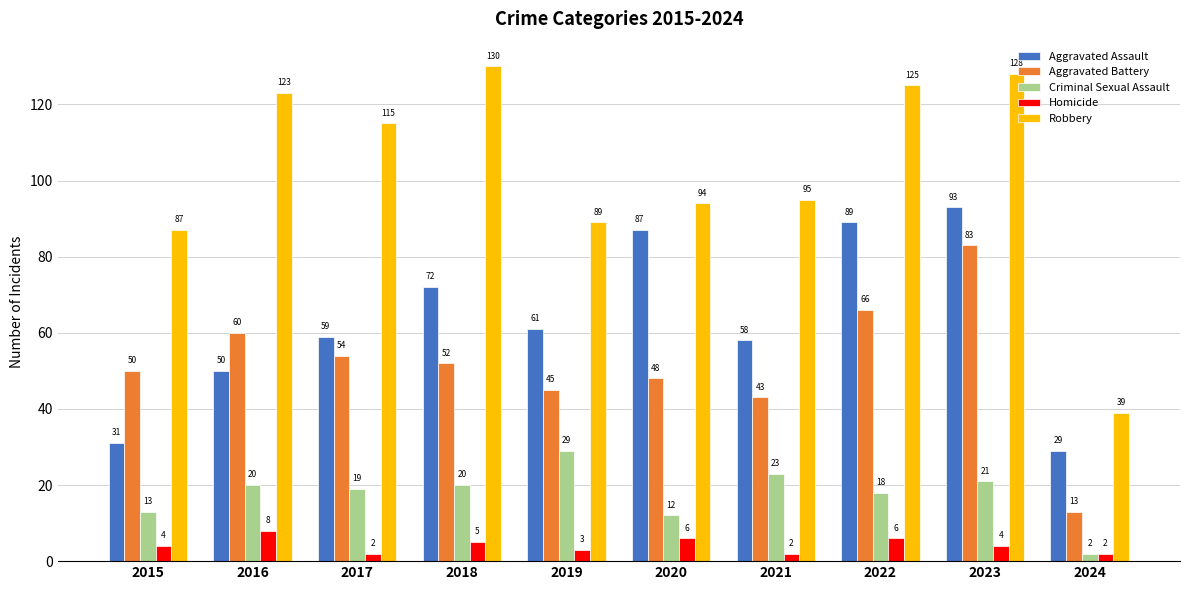

Which category has the lowest value in the Robbery series?

2024